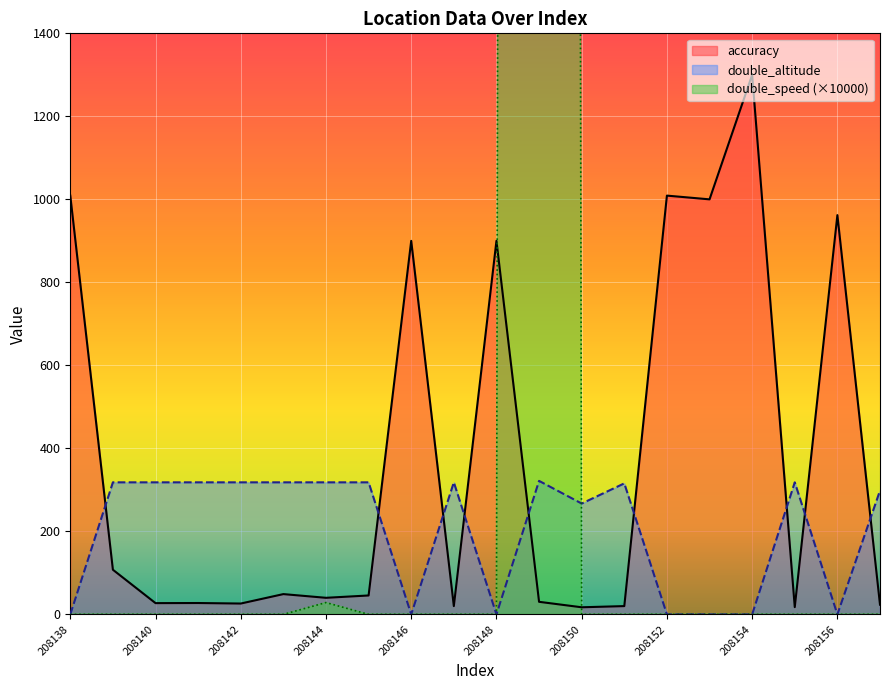

What are all the series names shown in the legend?

accuracy, double_altitude, double_speed